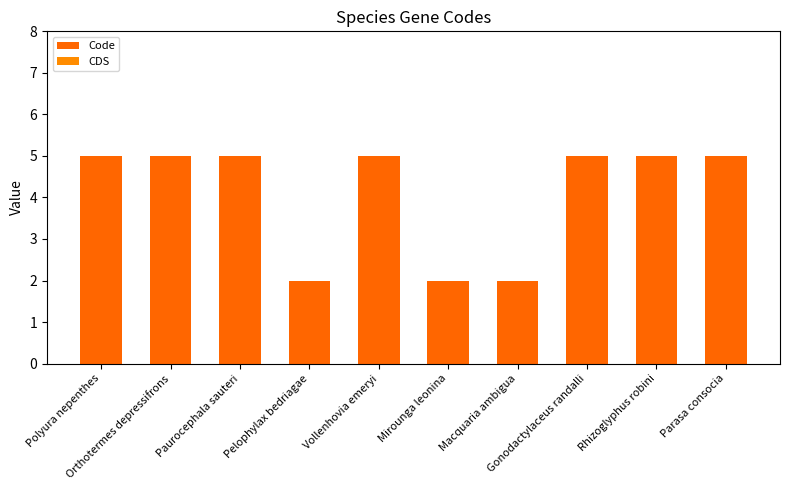

Which has a higher value, Parasa consocia or Mirounga leonina?

Parasa consocia